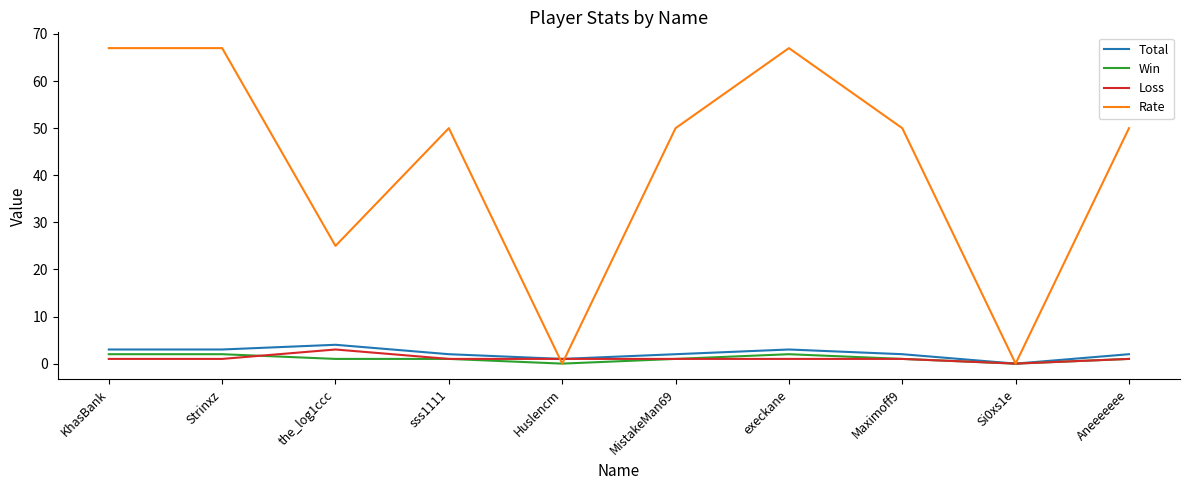

True or false: Rate has a value of 26 at sss1111.

False